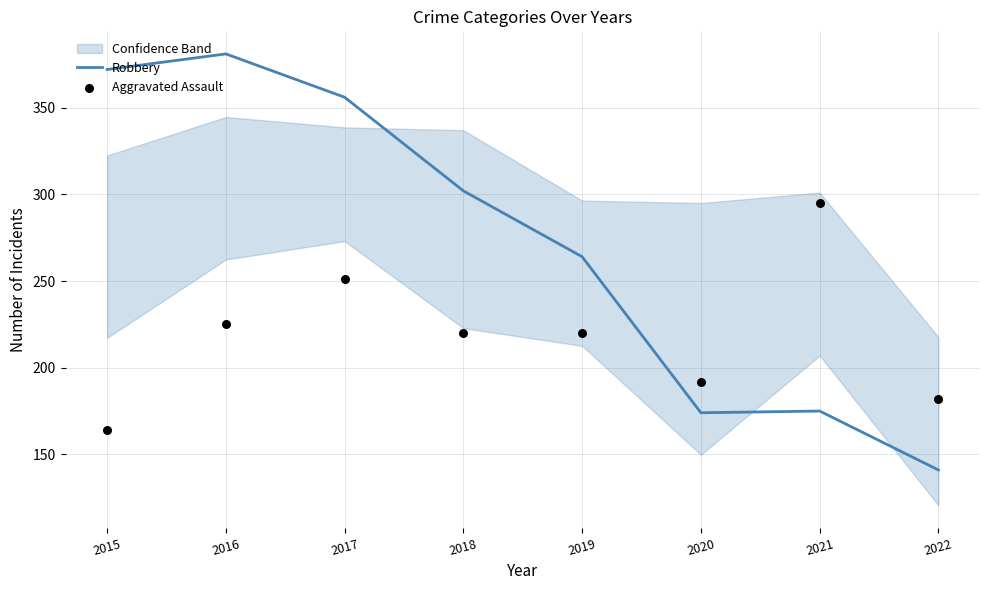

What are all the series names shown in the legend?

Robbery, Aggravated Assault